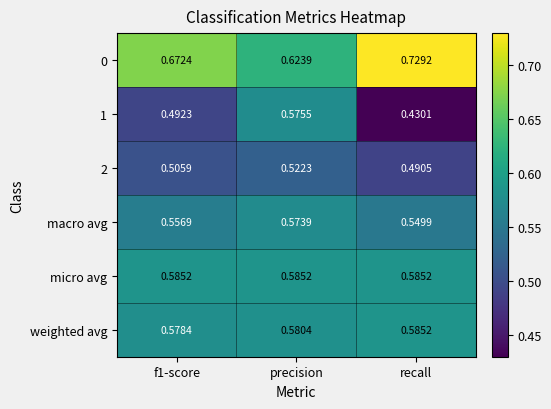

Which category has the lowest value across all series?

recall